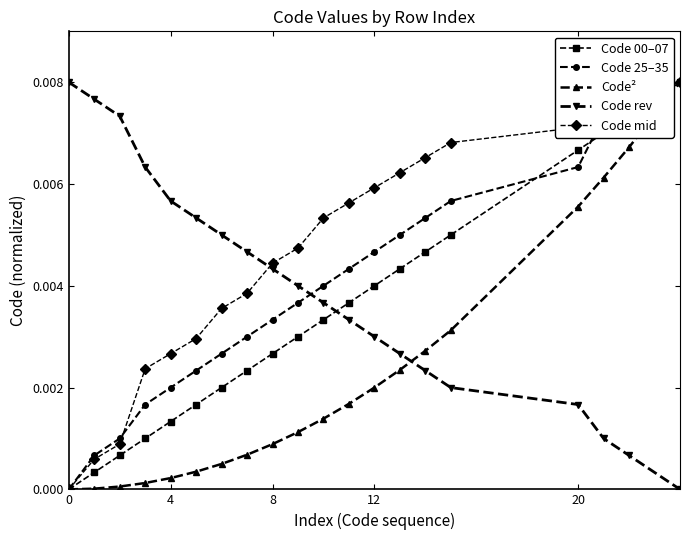

After their last crossing, which series has the higher values: Code 00–07 or Code rev?

Code 00–07